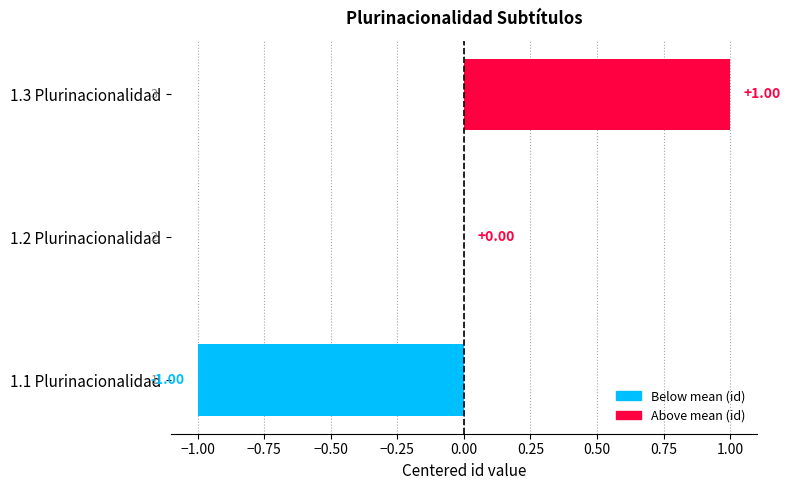

Which has a higher value, 1.1 Plurinacionalidad or 1.3 Plurinacionalidad?

1.3 Plurinacionalidad